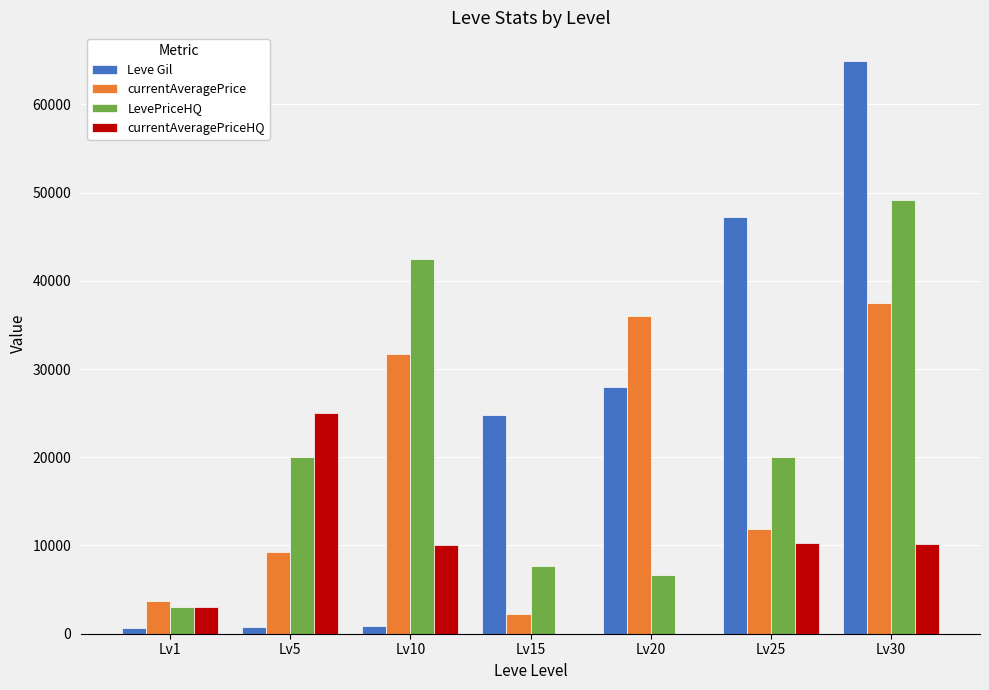

True or false: currentAveragePrice has a value of 37455 at Lv30.

True